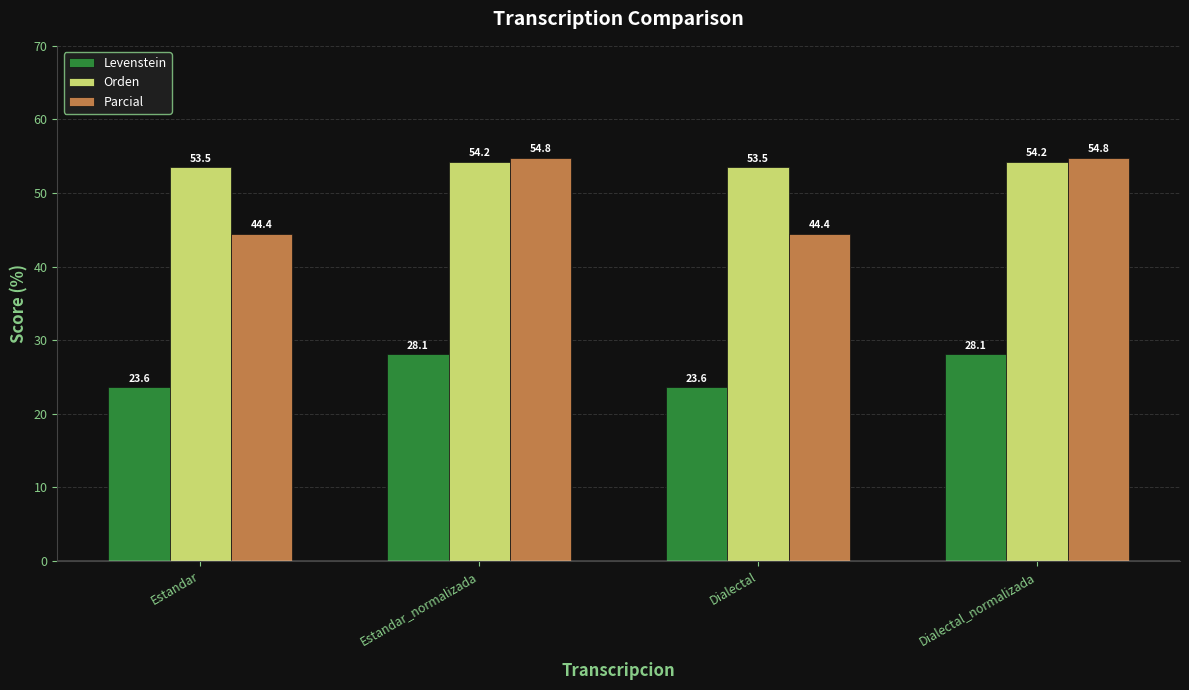

What is the total value across all series at Estandar_normalizada?

137.1